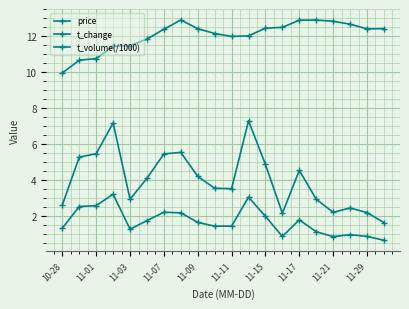

Rank the series by their maximum value, from lowest to highest.

t_change, t_volume(/1000), price